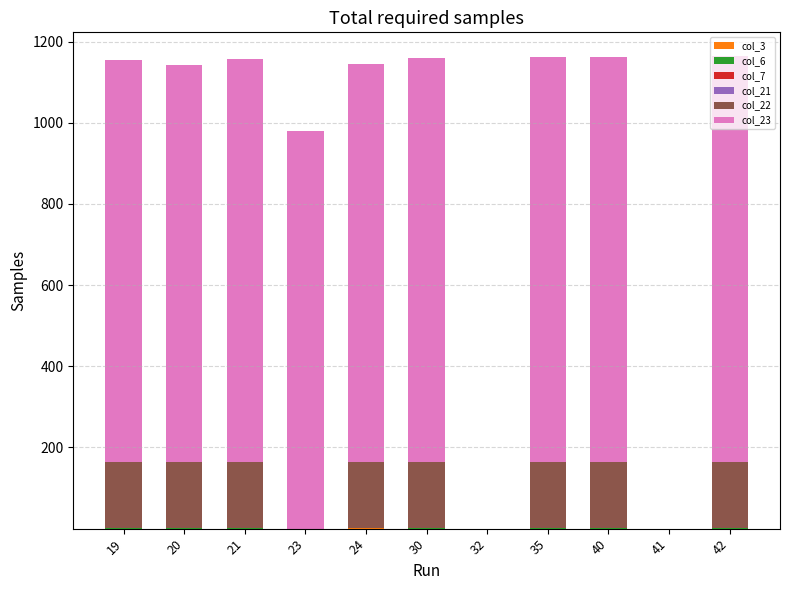

How many distinct data groups are displayed?

6